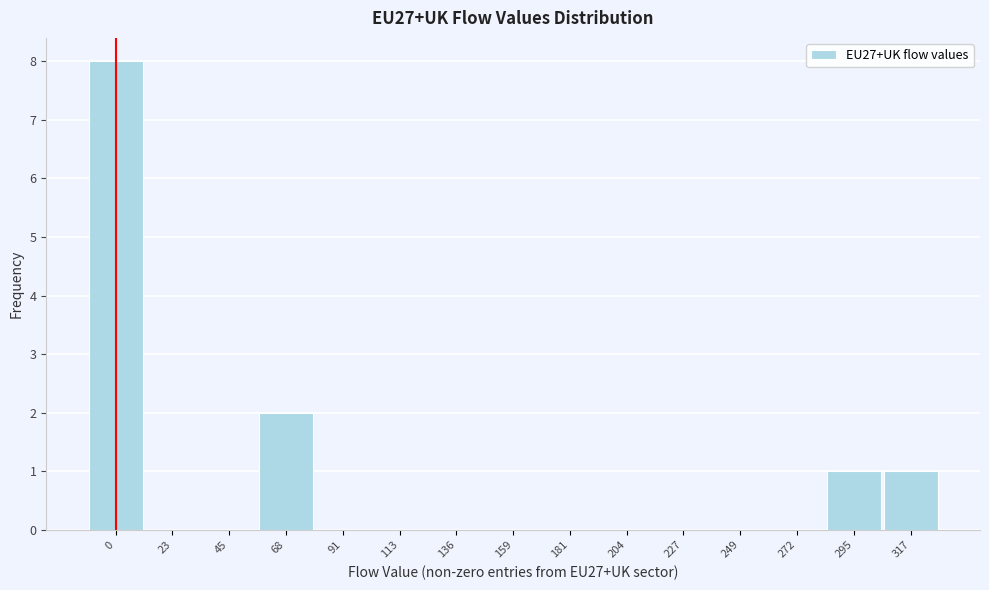

Reading right to left, transcribe all the data shown in this chart.

317=1	295=1	272=0	249=0	227=0	204=0	181=0	159=0	136=0	113=0	91=0	68=2	45=0	23=0	0=8